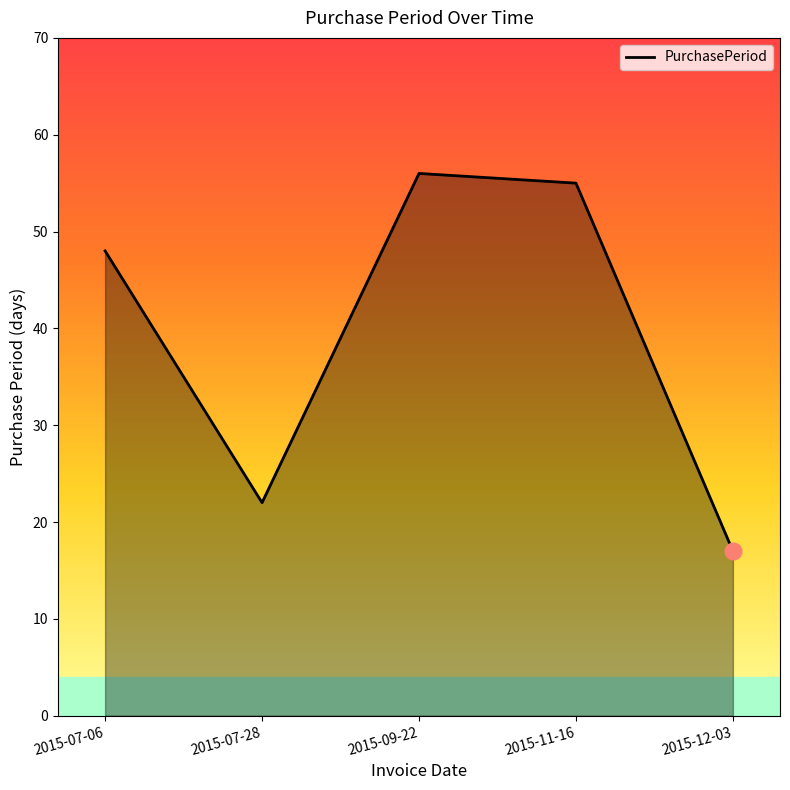

What is the difference between the values at 2015-12-03 and 2015-11-16?

38